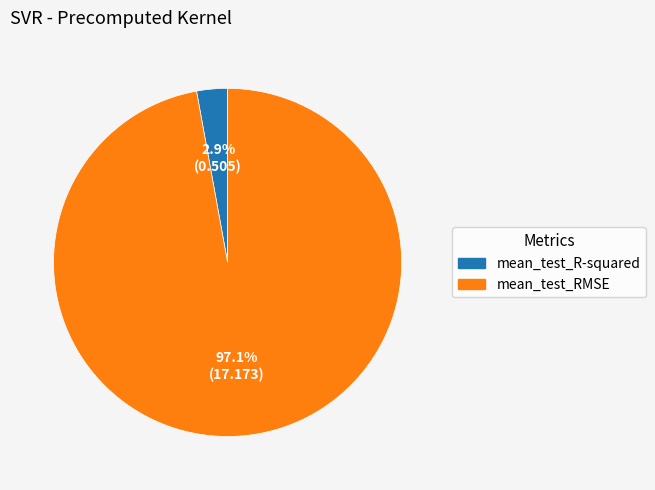

How many segments does this pie chart have?

2